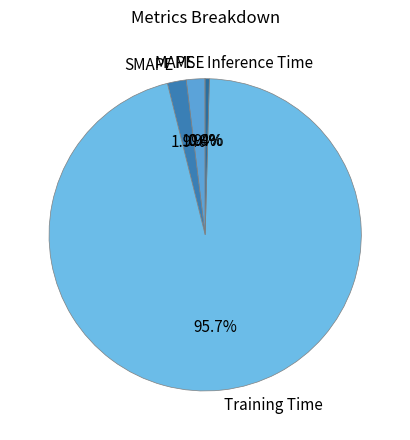

Do MAPE and Training Time together represent more than half of the pie?

Yes